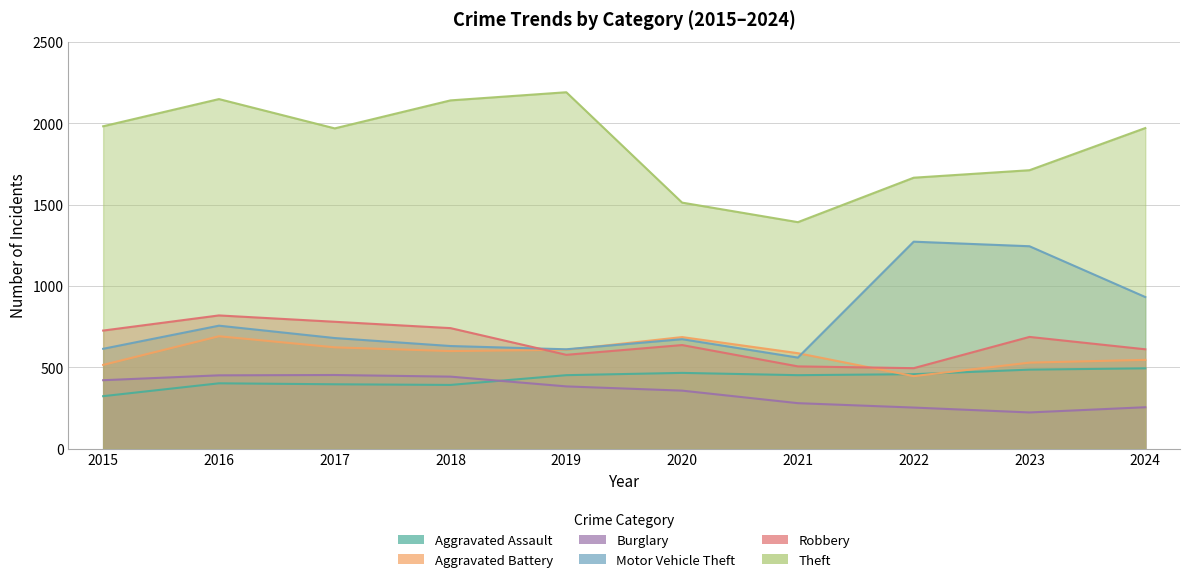

At which category is the sum across all series the highest?

2016